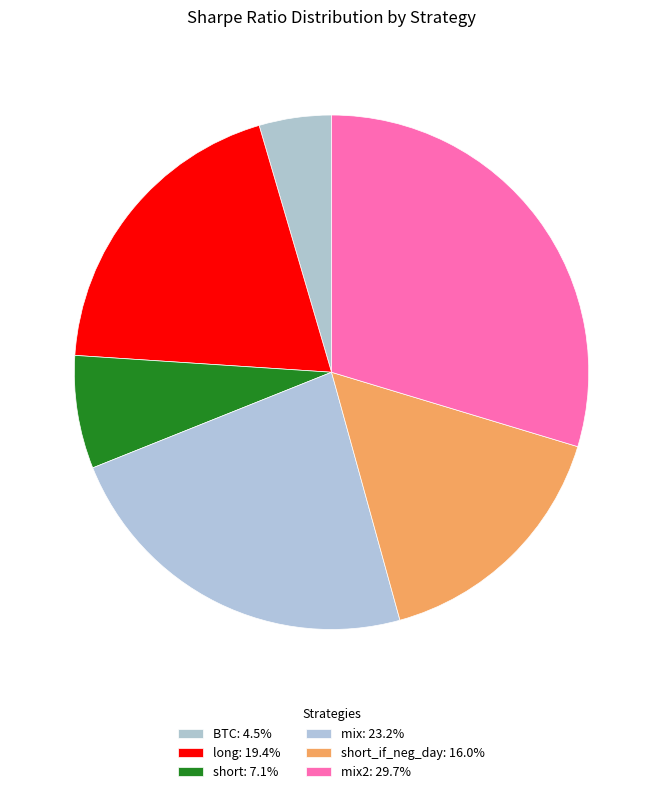

How many slices are in this pie chart?

6